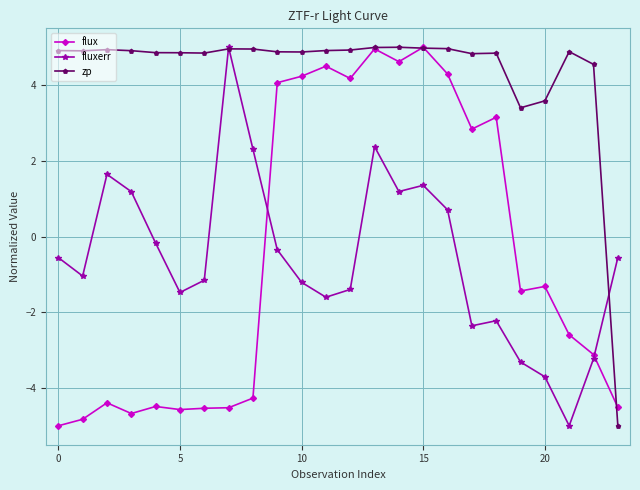

At how many categories does at least one series exceed 2?

23